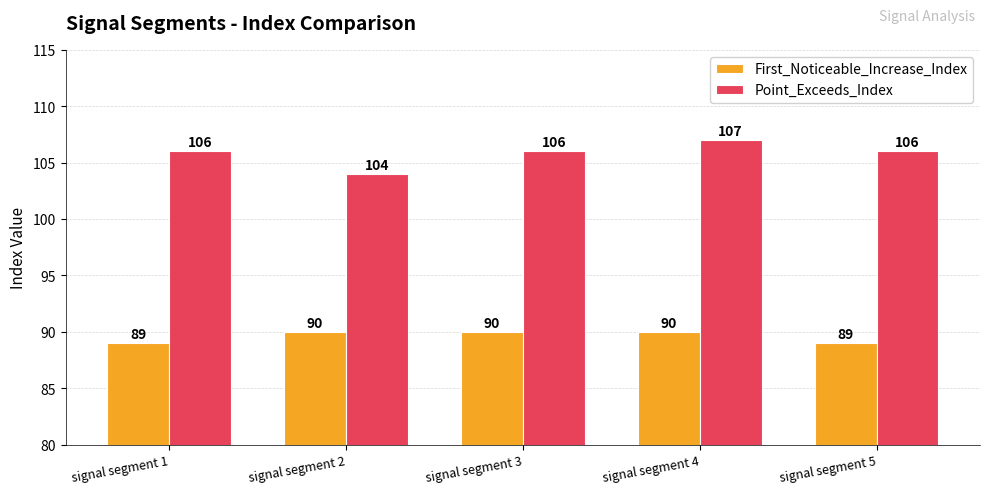

At signal segment 3, list the series in order from largest to smallest.

Point_Exceeds_Index, First_Noticeable_Increase_Index